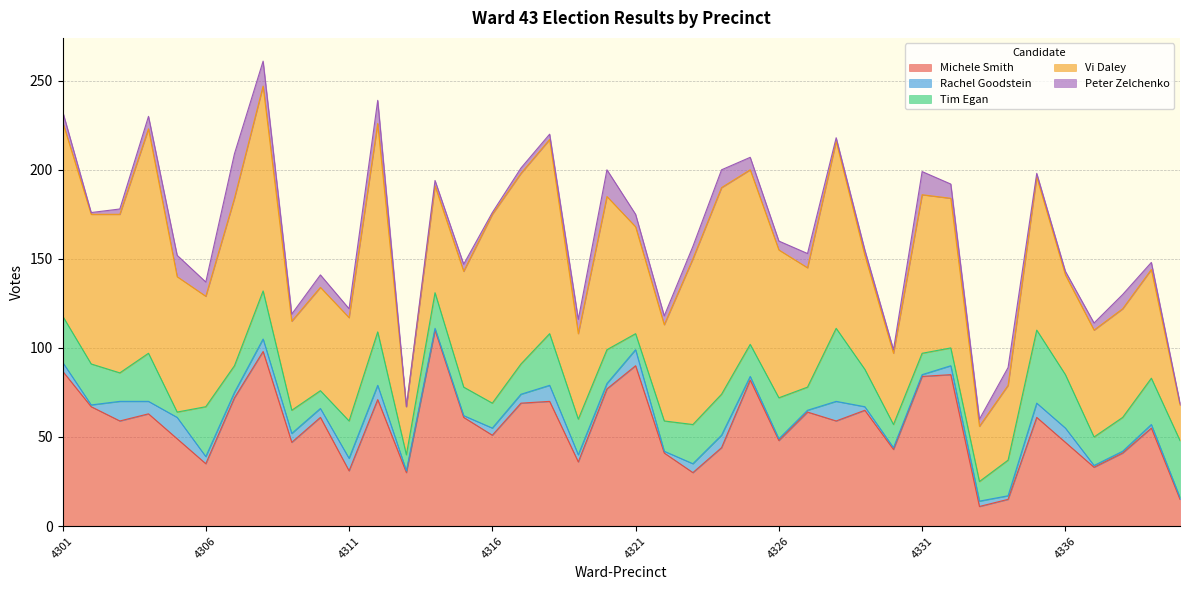

True or false: Rachel Goodstein and Vi Daley intersect in this chart.

False